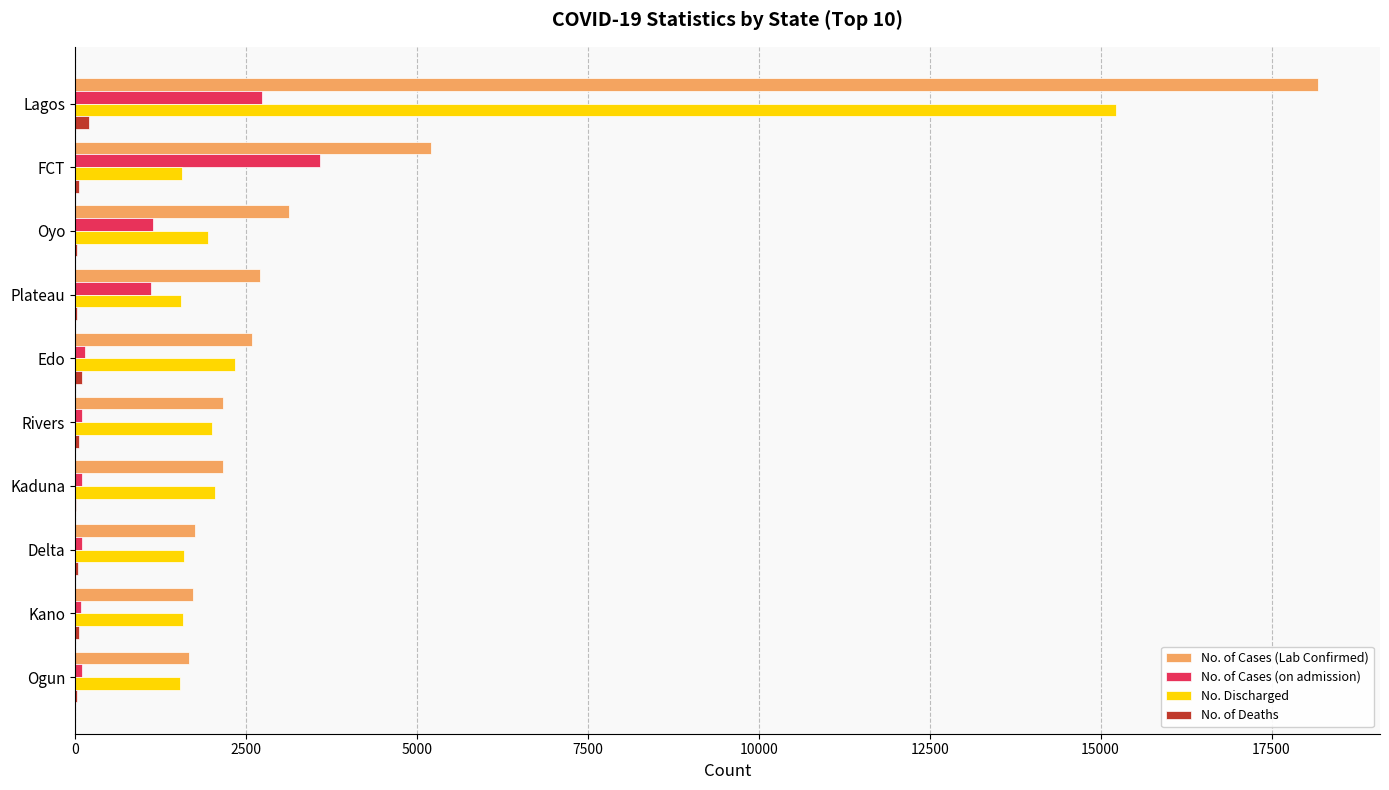

The No. Discharged series shows 2374 at FCT. True or false?

False